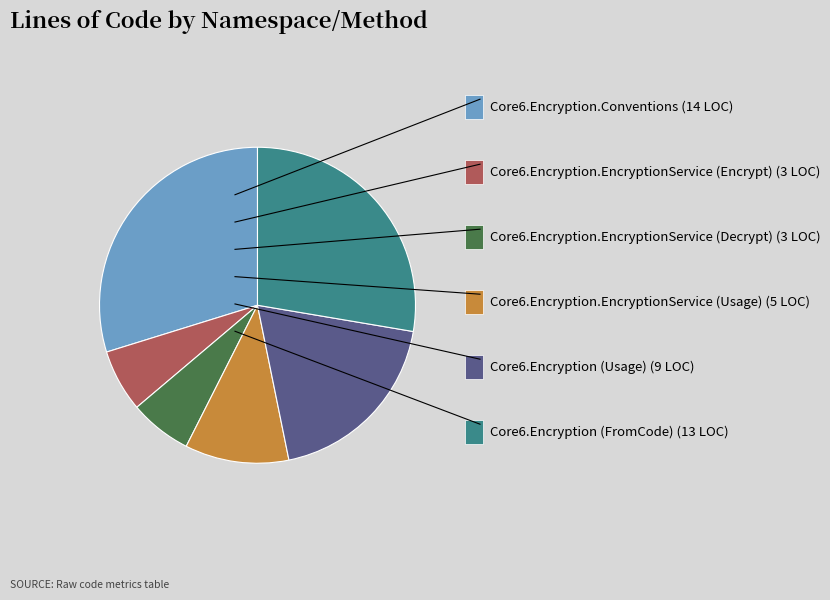

Is there a majority slice in this chart?

No